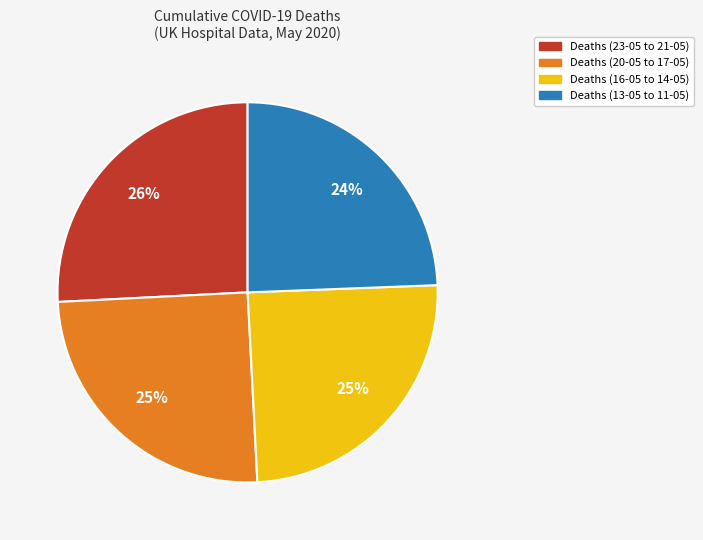

Is there a majority slice in this chart?

No